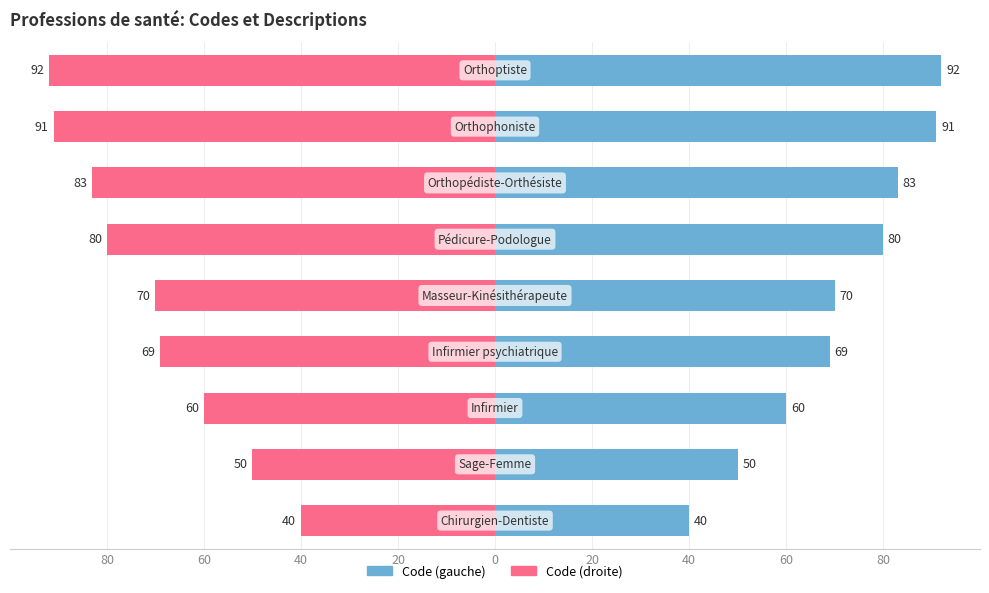

List the series in order of their peak value, lowest first.

Code (droite), Code (gauche)